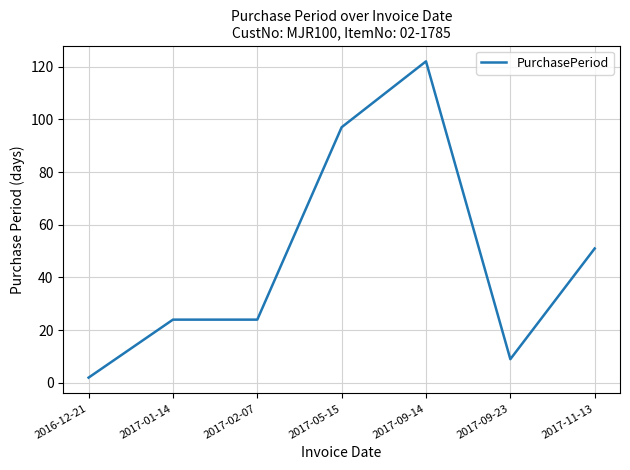

True or false: the data has more than 2 interior local peaks.

False